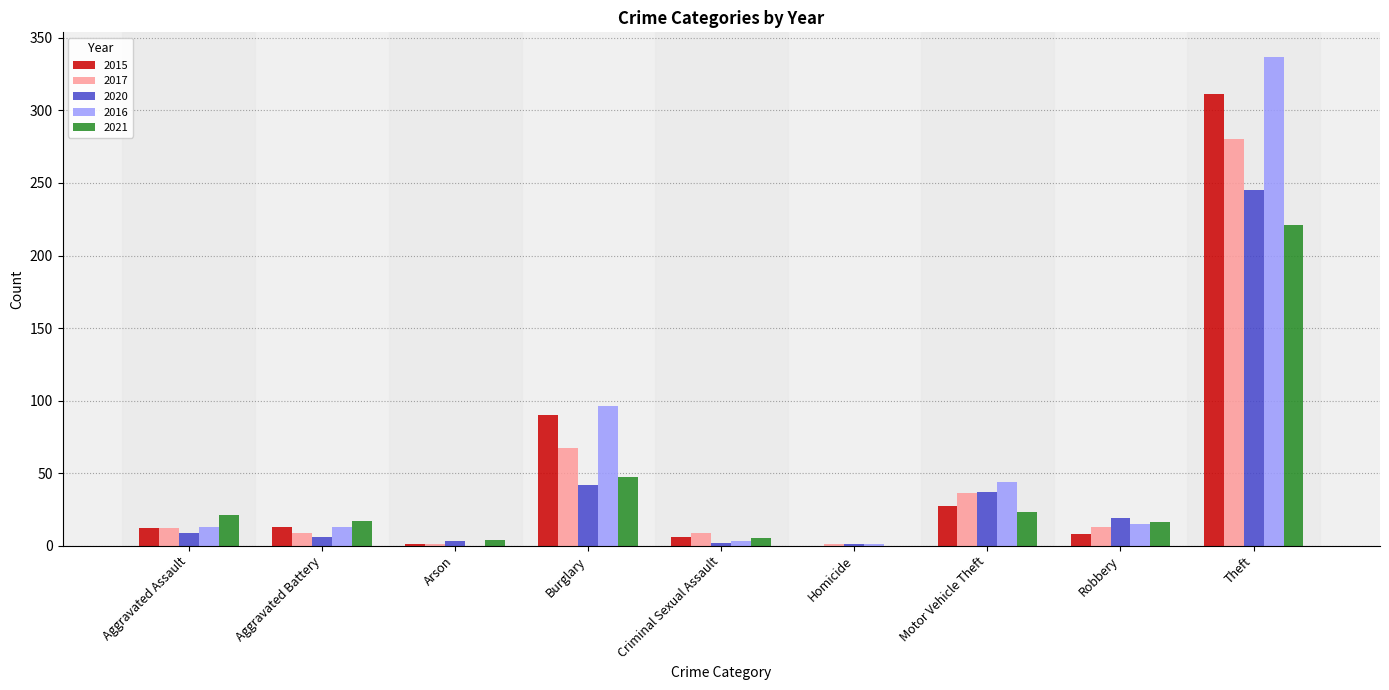

At which category is the sum across all series the highest?

Theft